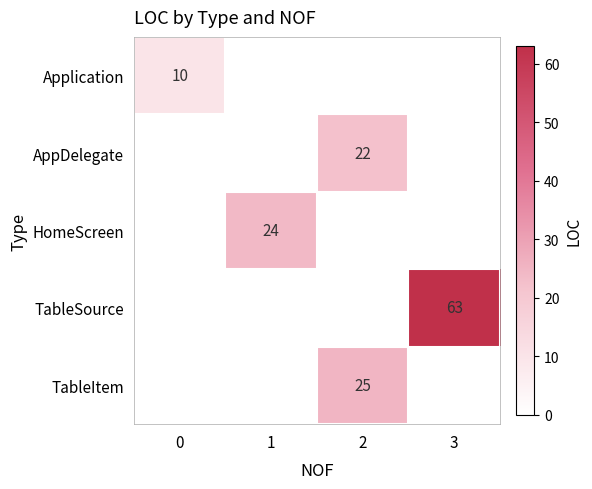

Is it true that HomeScreen equals 24 at 1?

True